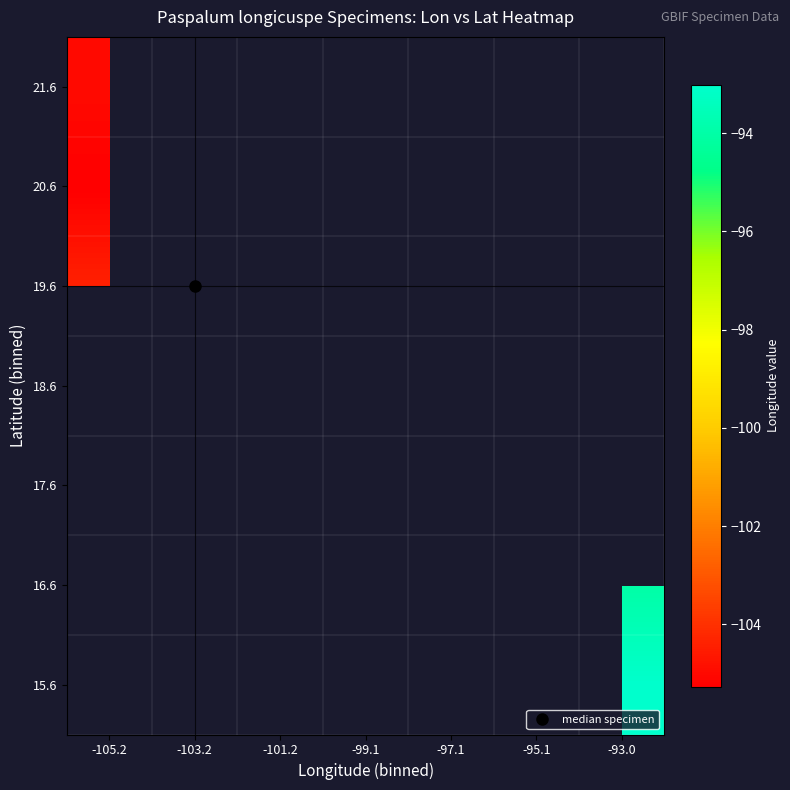

Where is 21.6 nearest to the value -104?

-105.2